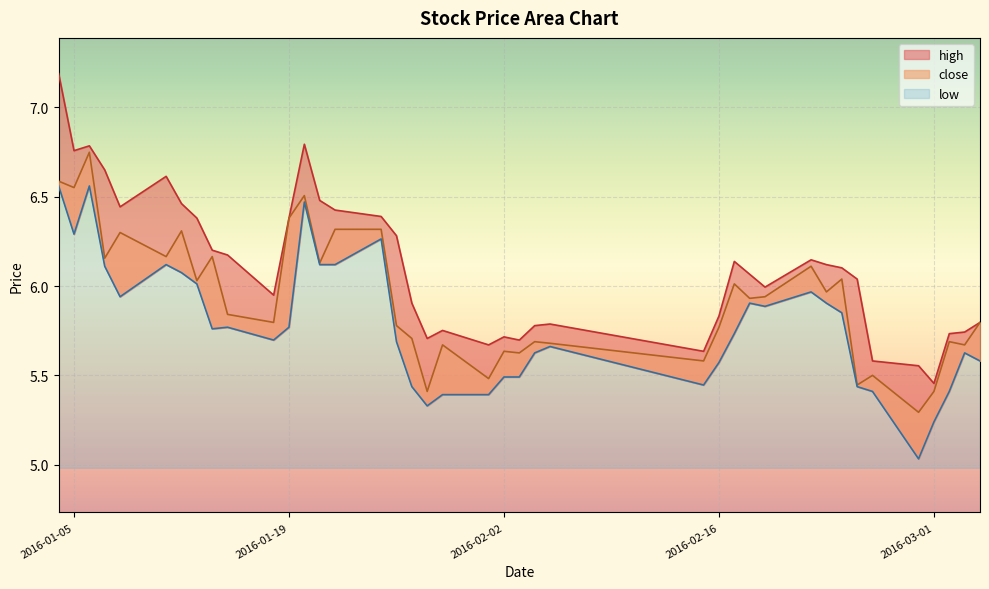

Which series changed the most between 2016-02-03 and 2016-02-26?

close